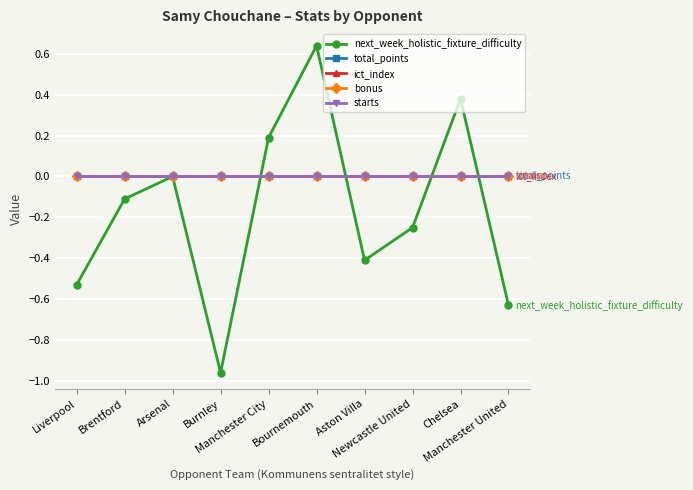

What is the greatest value displayed?

0.6